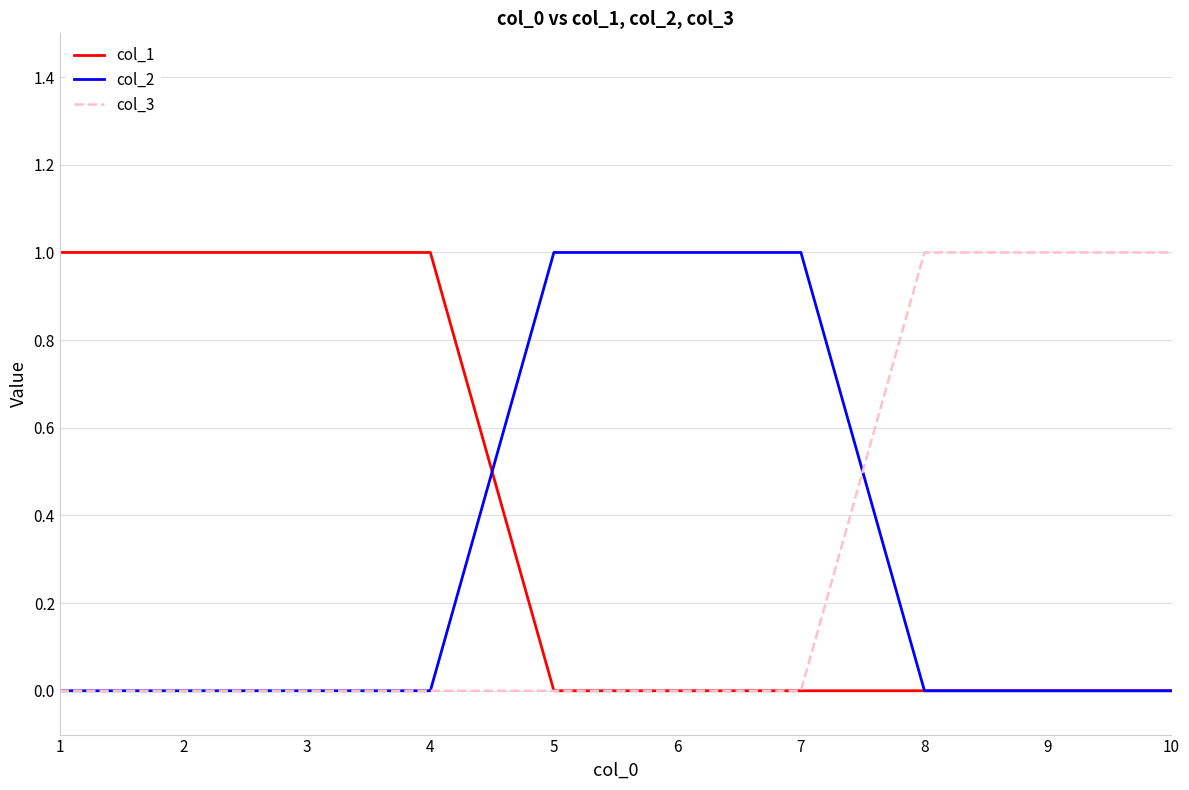

True or false: col_1 has a value of 1 at 1.

True